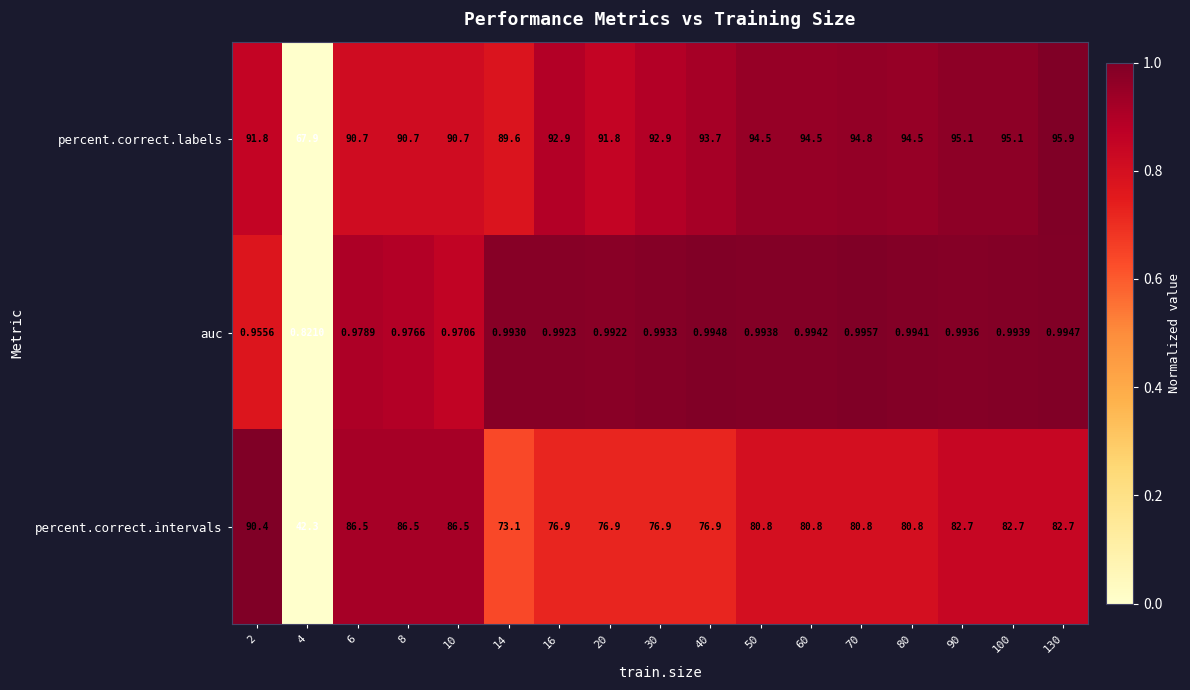

At 60, list the series in order from smallest to largest.

auc, percent.correct.intervals, percent.correct.labels